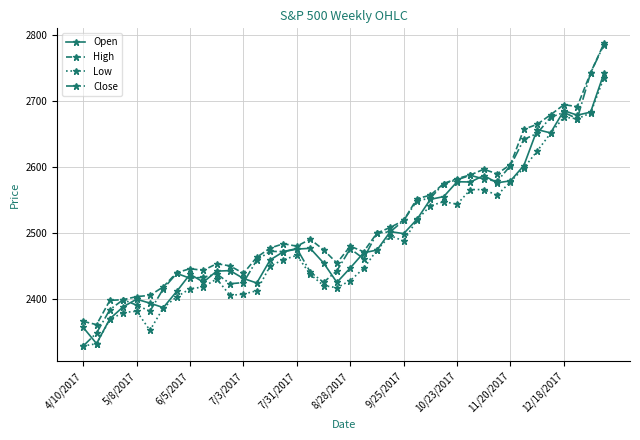

Which series has the largest range (max minus min)?

Close